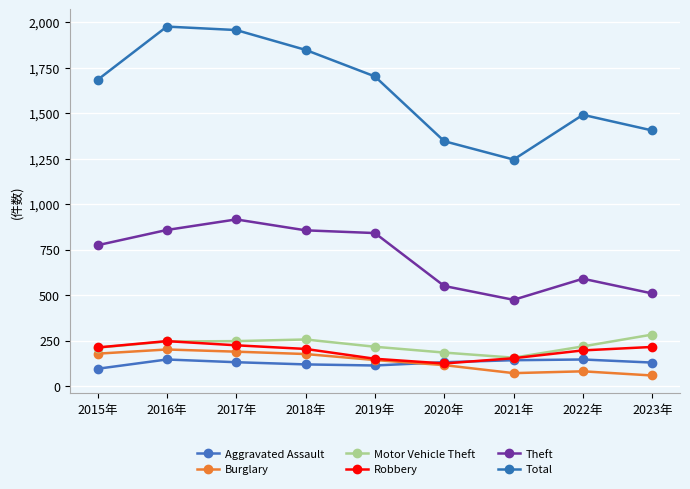

What is the sum of all Aggravated Assault values?

1152